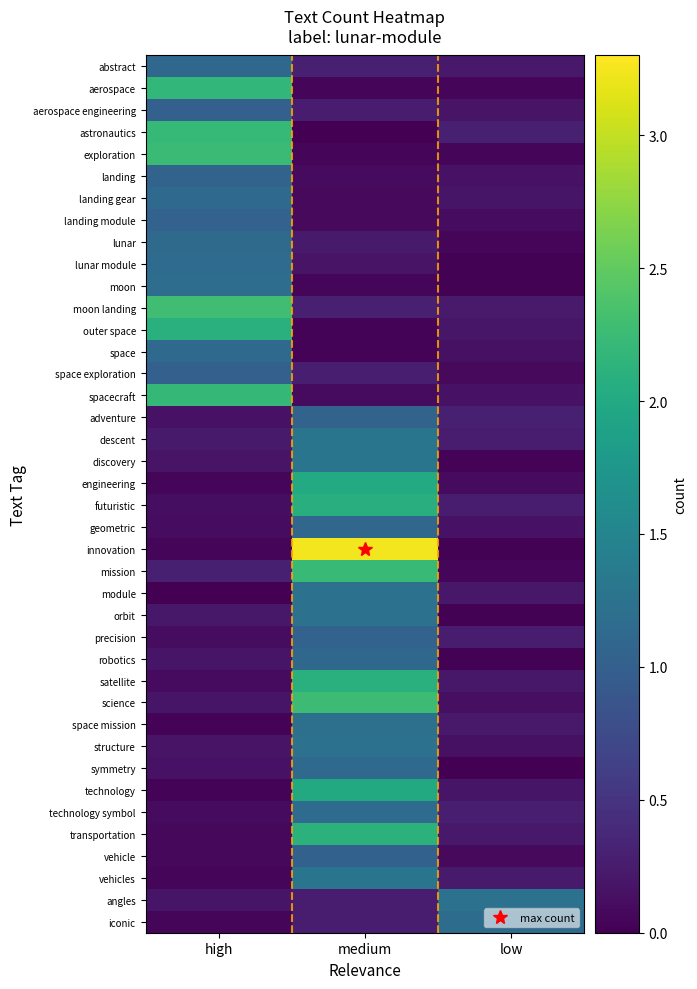

At how many categories does at least one series exceed 2?

2